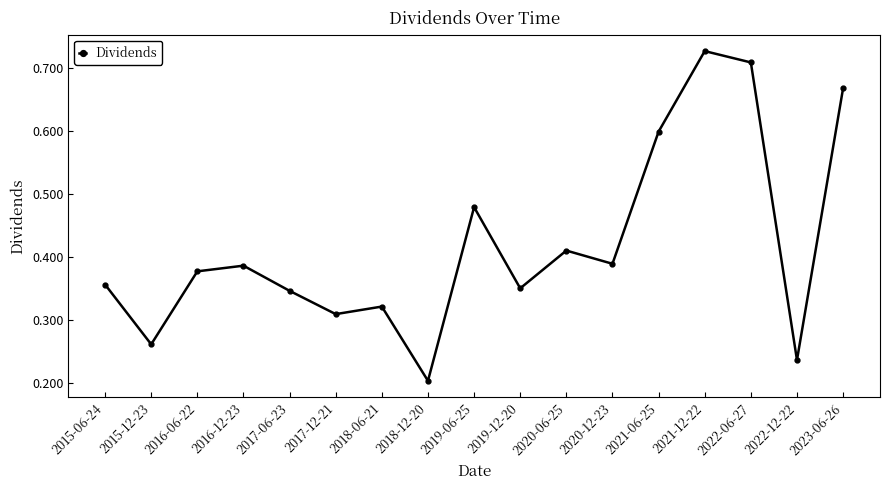

How many values are between 0 and 1?

17